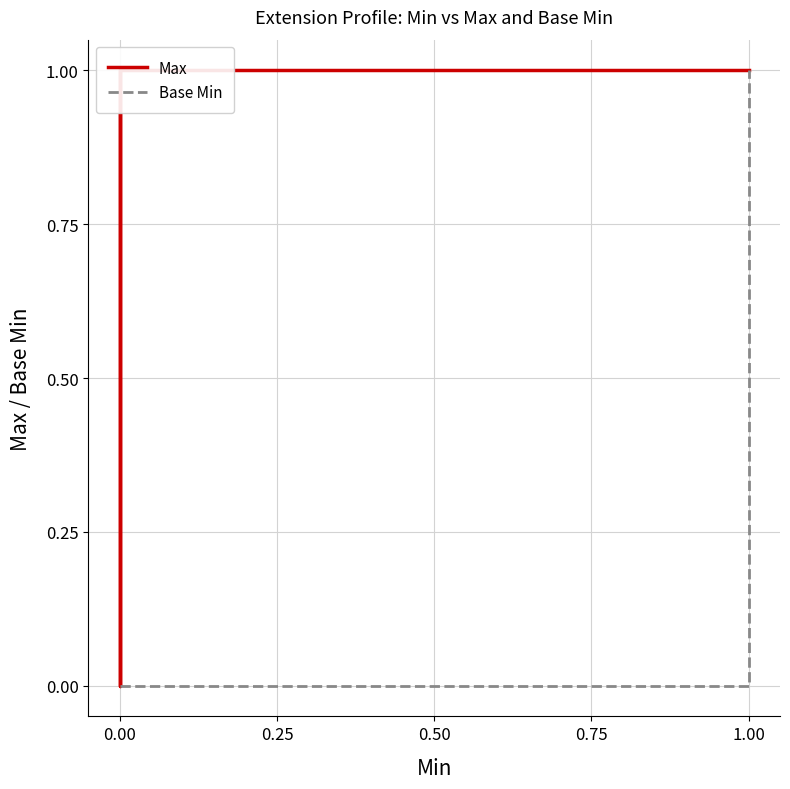

True or false: Base Min and Max intersect in this chart.

False